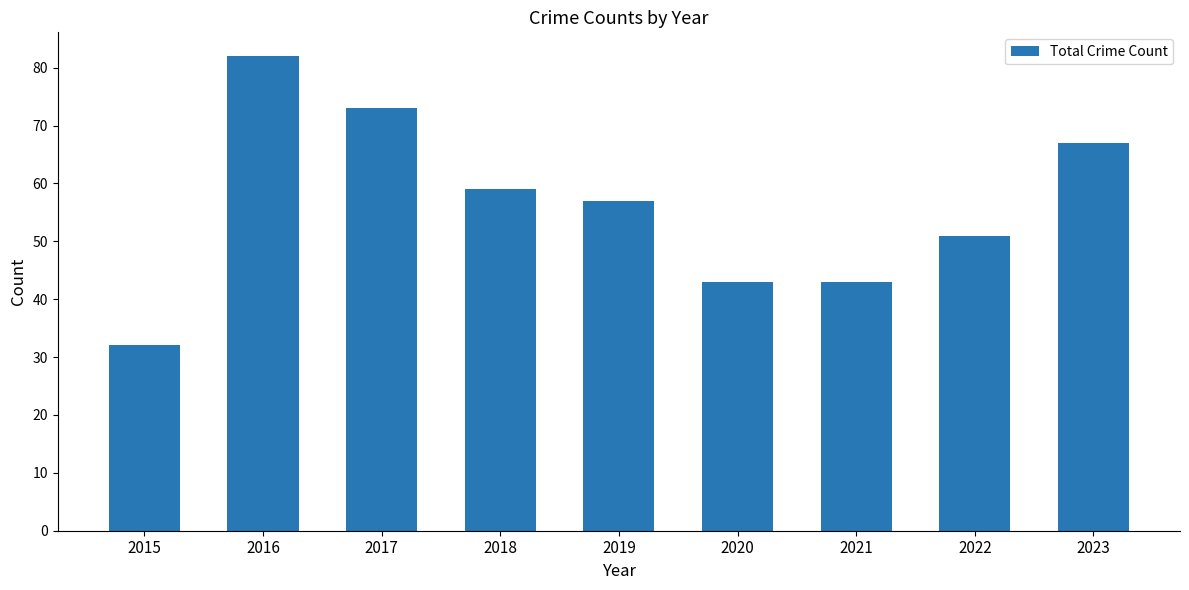

What is the average value?

56